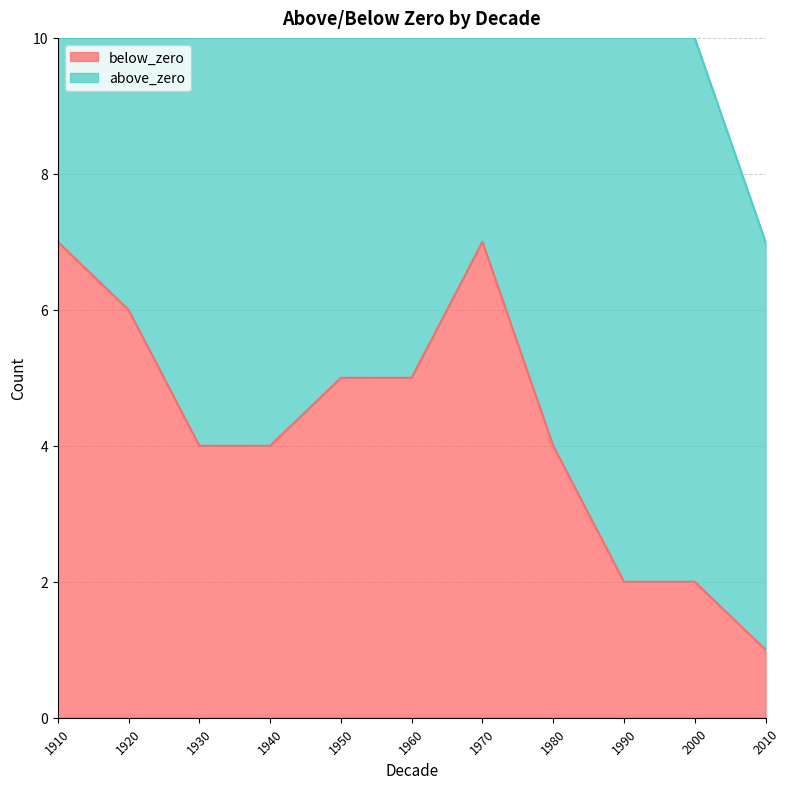

What is the maximum value for below_zero?

7